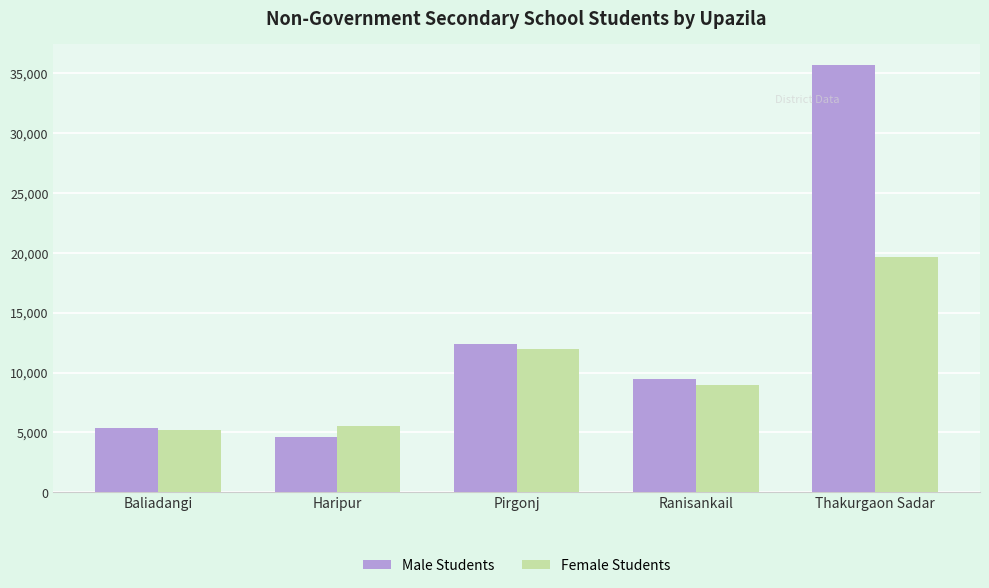

Which category has the lowest value in the Male Students series?

Haripur